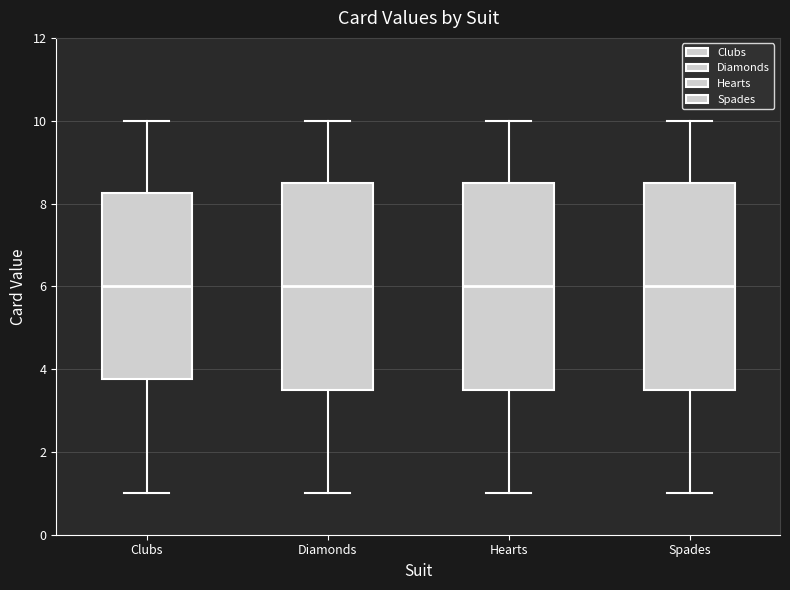

Reading left to right, transcribe this box plot: for each box, give where its median line is, the range the box spans, and where its two whiskers end, as read against the y-axis. The values are not printed on the chart, so give them approximately, as read against the axis.

Clubs: median 6.0, box 3.8 to 8.2, whiskers 1.0 to 10.0
Diamonds: median 6.0, box 3.6 to 8.6, whiskers 1.0 to 10.0
Hearts: median 6.0, box 3.6 to 8.6, whiskers 1.0 to 10.0
Spades: median 6.0, box 3.6 to 8.6, whiskers 1.0 to 10.0